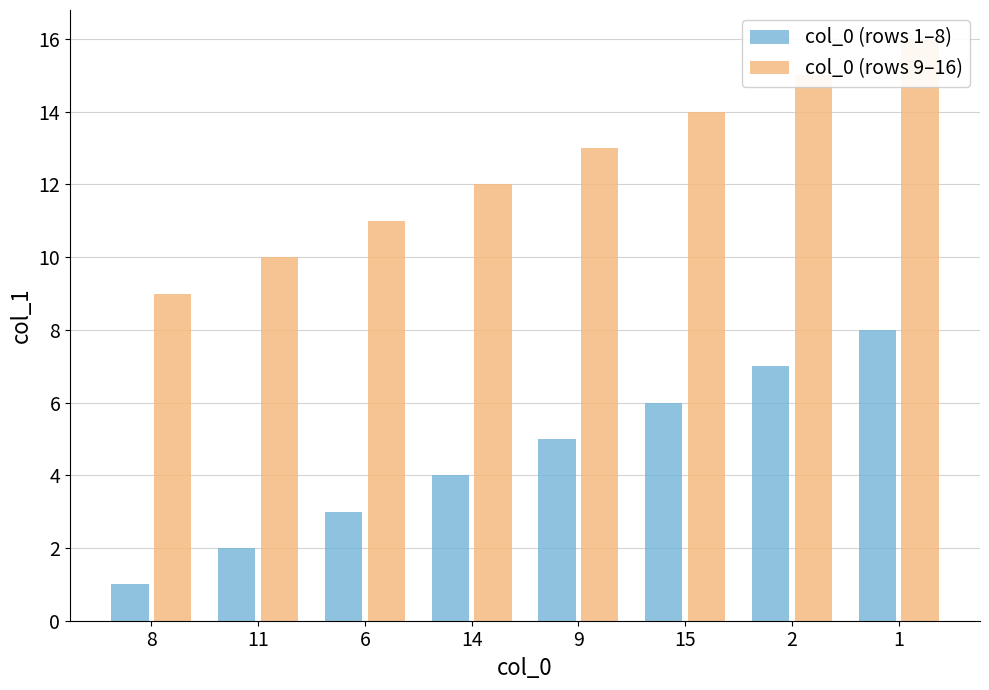

What is the label of the 7th bar from the left?

2